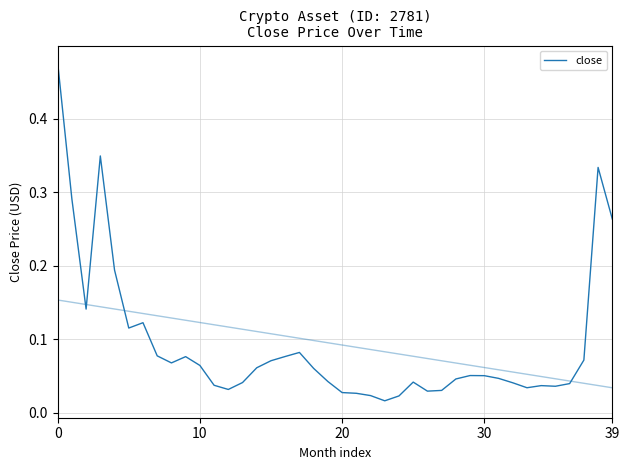

How many lines are shown in the chart?

1